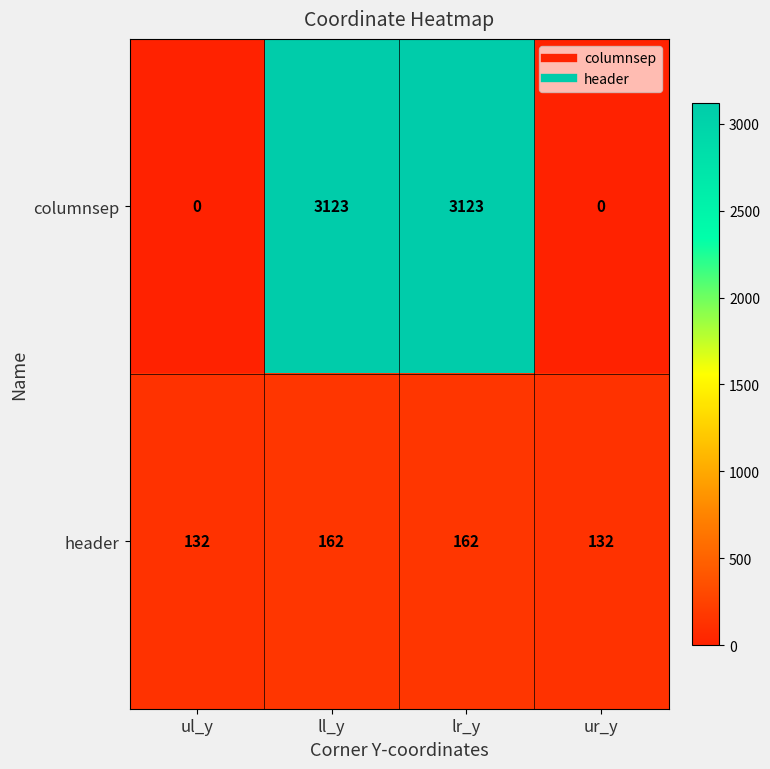

True or false: header has a value of 236 at lr_y.

False